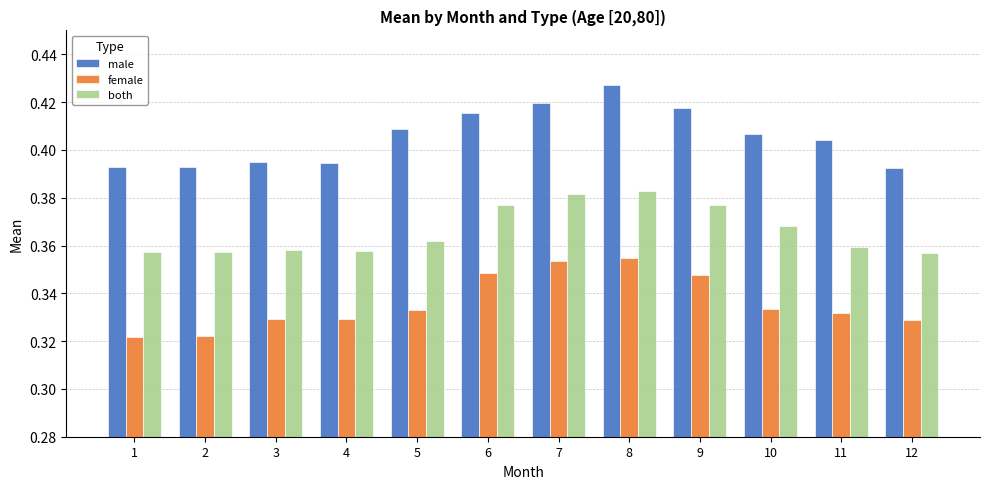

Which category has the highest value across all series?

8